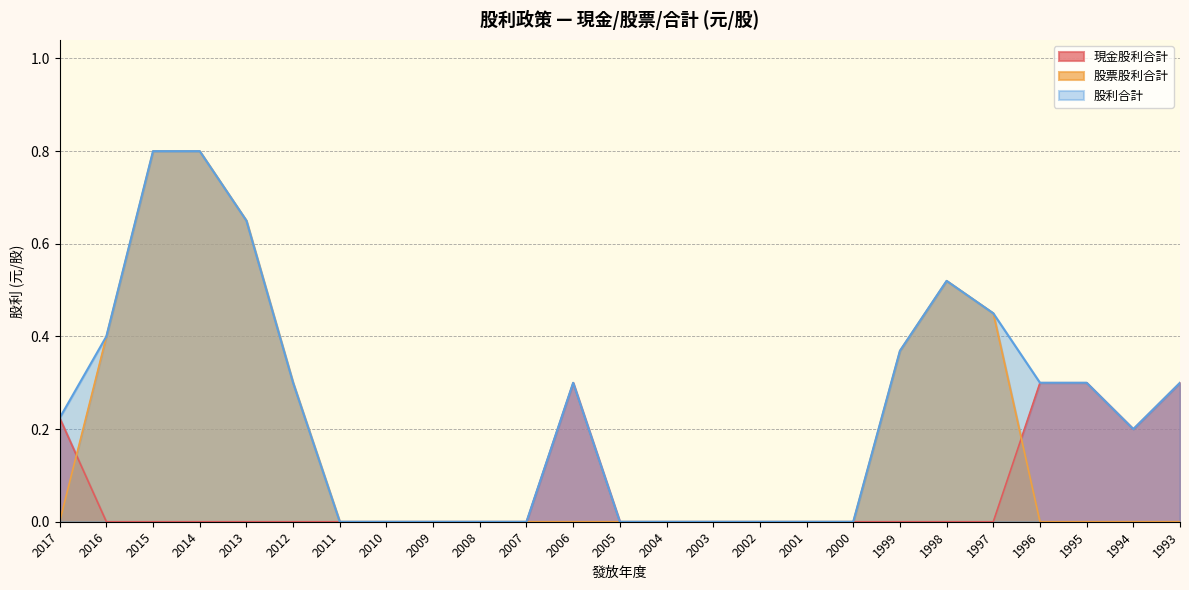

How many lines are shown in the chart?

3